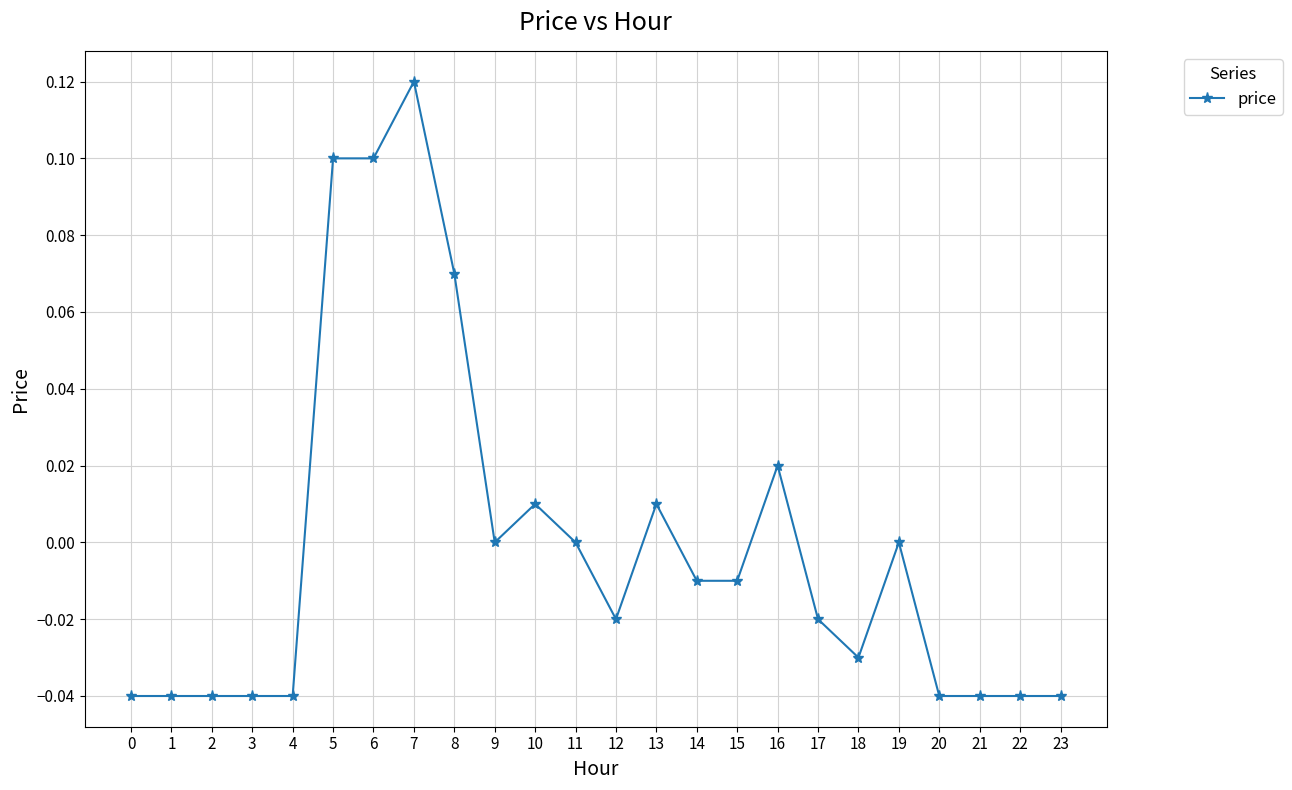

At which category does the chart reach its peak across all series?

7